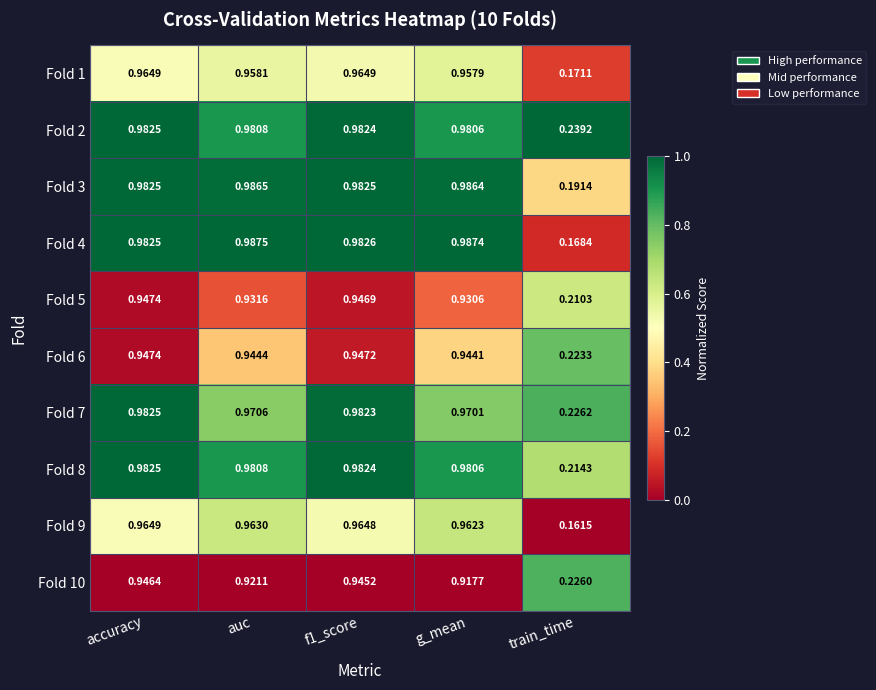

Where is Fold 3 nearest to the value 0?

train_time